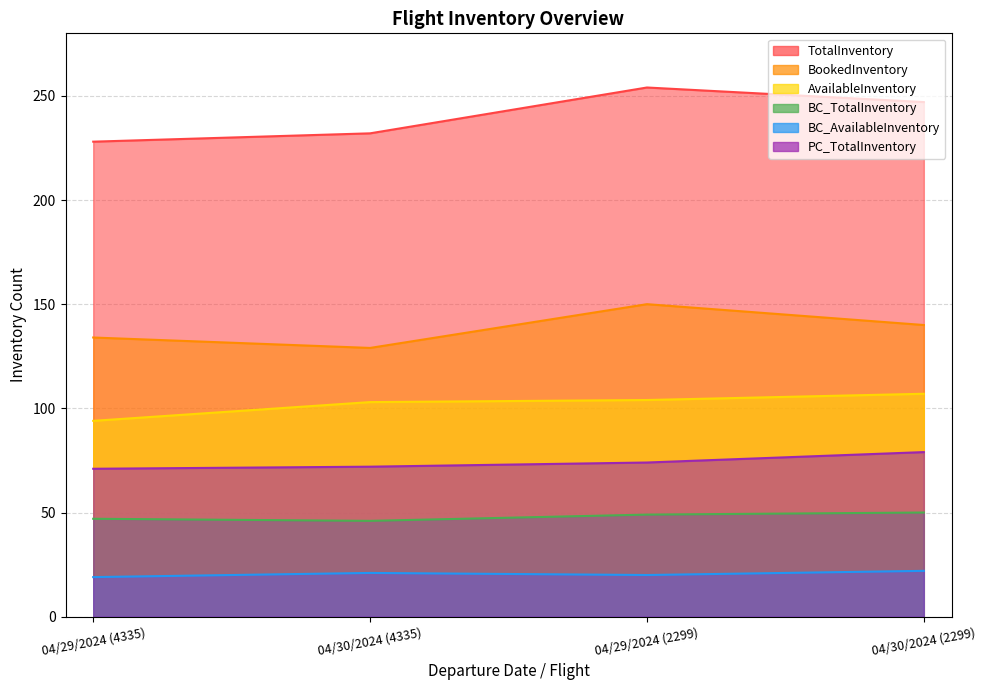

How many values in the BookedInventory series are below 140?

2